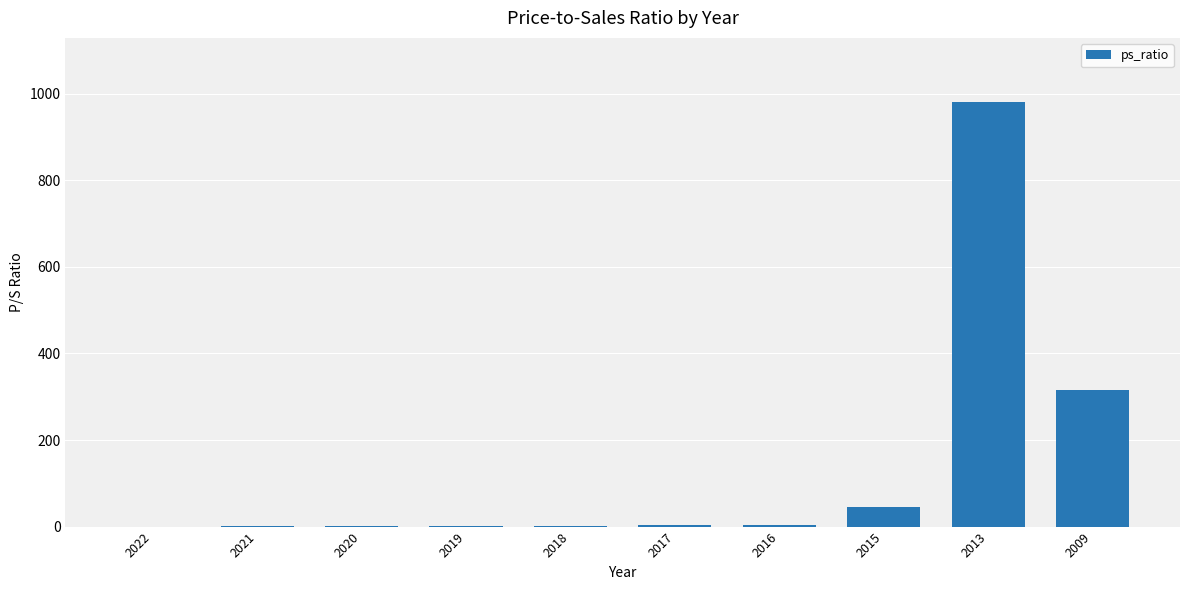

The value at 2019 is 2.3. True or false?

True